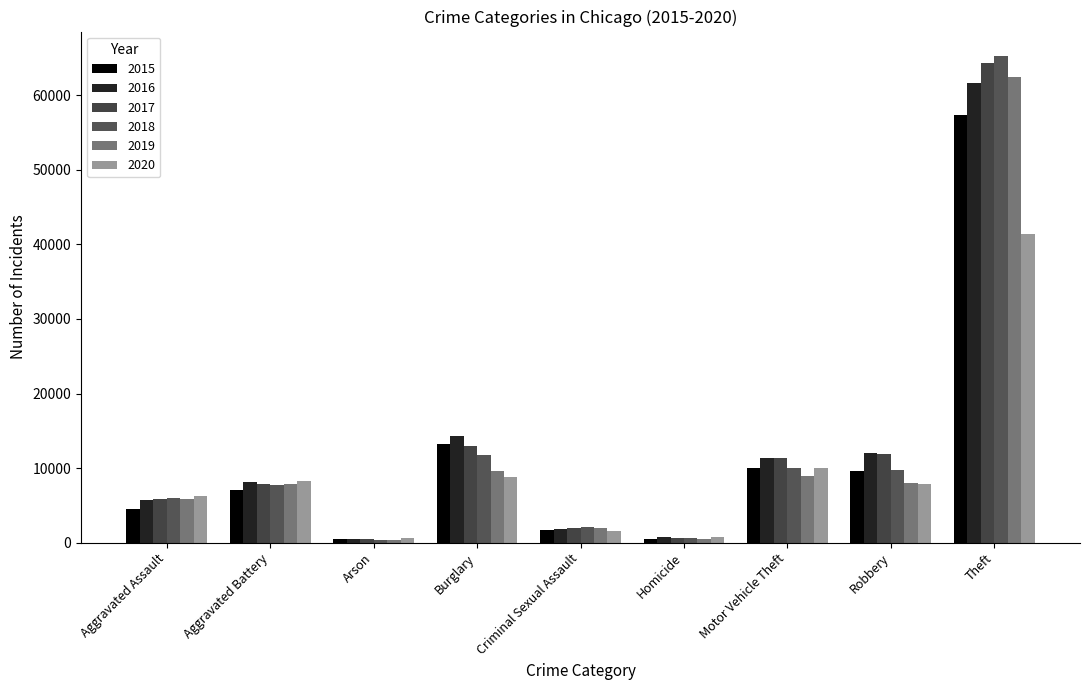

What is the label of the 5th bar from the right?

Criminal Sexual Assault